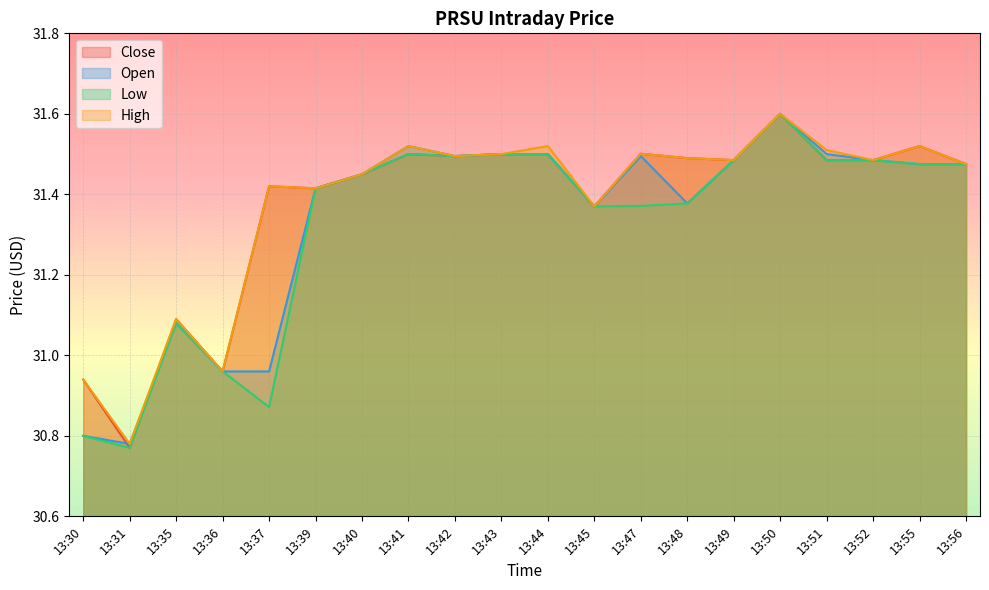

Reading right to left, list all the values displayed in this chart.

Close: 13:56=31.5	13:55=31.5	13:52=31.5	13:51=31.5	13:50=31.6	13:49=31.5	13:48=31.5	13:47=31.5	13:45=31.4	13:44=31.5	13:43=31.5	13:42=31.5	13:41=31.5	13:40=31.5	13:39=31.4	13:37=31.4	13:36=31.0	13:35=31.1	13:31=30.8	13:30=30.9
Open: 13:56=31.5	13:55=31.5	13:52=31.5	13:51=31.5	13:50=31.6	13:49=31.5	13:48=31.4	13:47=31.5	13:45=31.4	13:44=31.5	13:43=31.5	13:42=31.5	13:41=31.5	13:40=31.5	13:39=31.4	13:37=31.0	13:36=31.0	13:35=31.1	13:31=30.8	13:30=30.8
Low: 13:56=31.5	13:55=31.5	13:52=31.5	13:51=31.5	13:50=31.6	13:49=31.5	13:48=31.4	13:47=31.4	13:45=31.4	13:44=31.5	13:43=31.5	13:42=31.5	13:41=31.5	13:40=31.5	13:39=31.4	13:37=30.9	13:36=31.0	13:35=31.1	13:31=30.8	13:30=30.8
High: 13:56=31.5	13:55=31.5	13:52=31.5	13:51=31.5	13:50=31.6	13:49=31.5	13:48=31.5	13:47=31.5	13:45=31.4	13:44=31.5	13:43=31.5	13:42=31.5	13:41=31.5	13:40=31.5	13:39=31.4	13:37=31.4	13:36=31.0	13:35=31.1	13:31=30.8	13:30=30.9